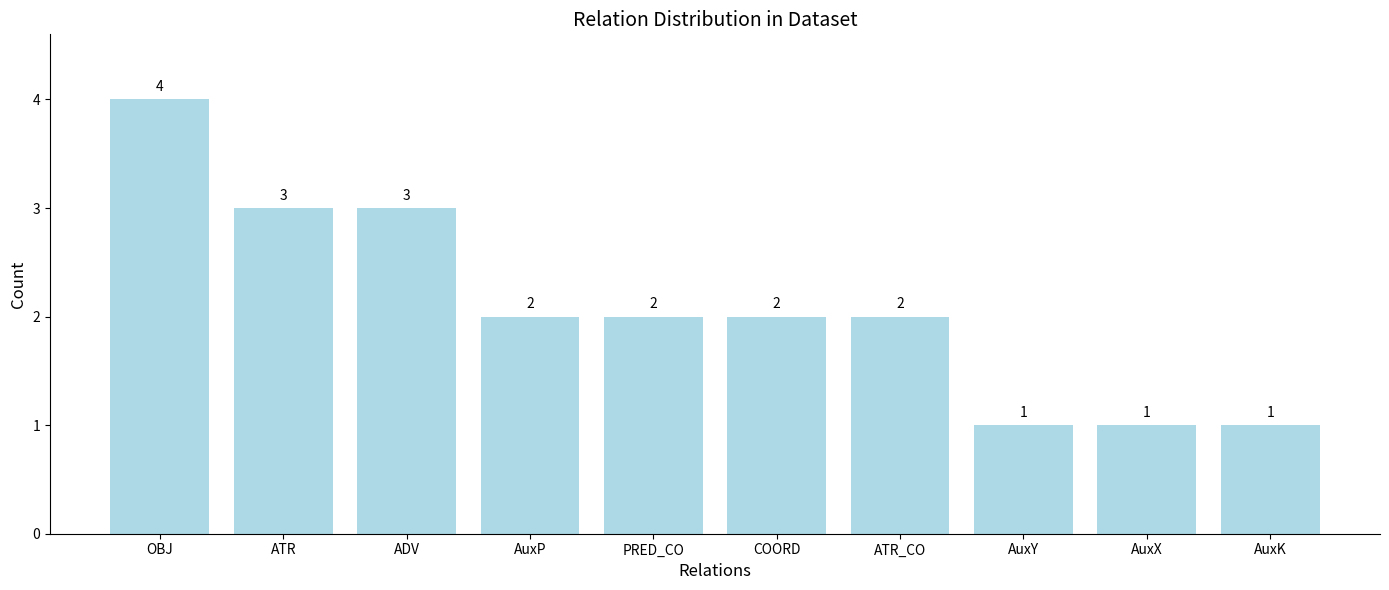

How many data points does each series have?

10